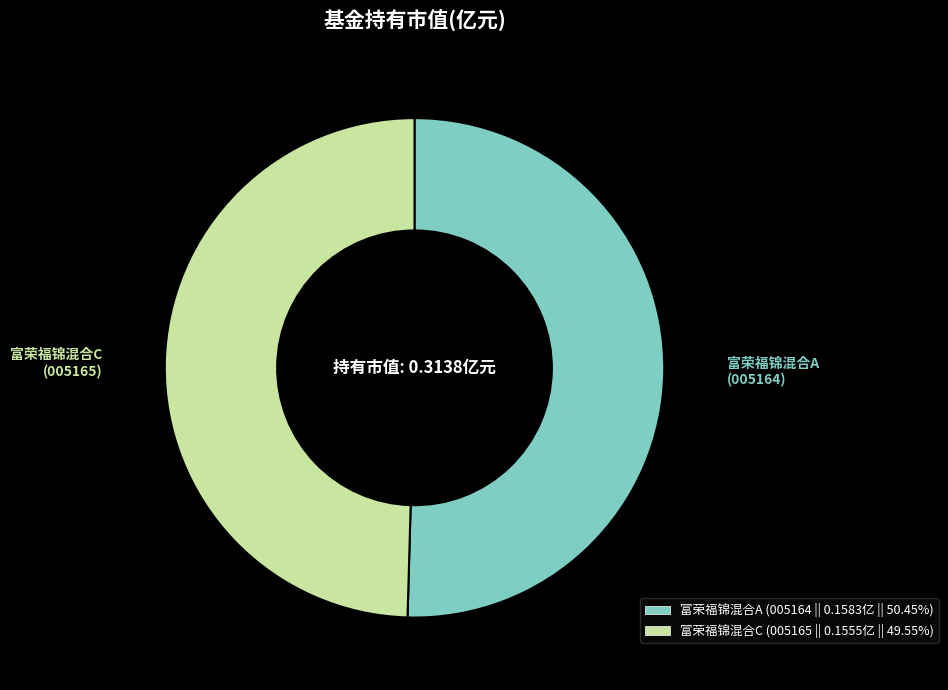

Combined, do 富荣福锦混合C (005165 || 0.1555亿 || 49.55%) and 富荣福锦混合A (005164 || 0.1583亿 || 50.45%) account for over 50%?

Yes